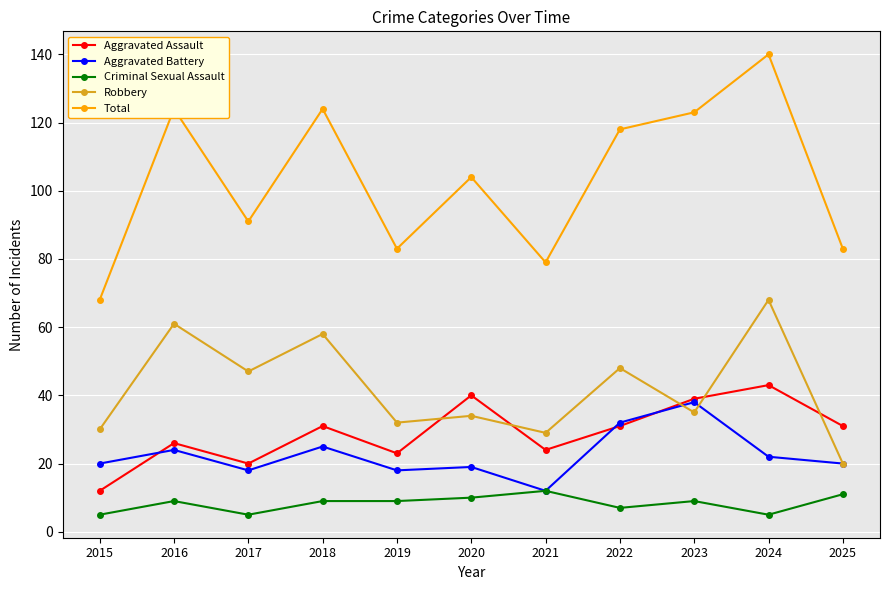

Reading left to right, extract all data points from this chart.

Aggravated Assault: 12	26	20	31	23	40	24	31	39	43	31
Aggravated Battery: 20	24	18	25	18	19	12	32	38	22	20
Criminal Sexual Assault: 5	9	5	9	9	10	12	7	9	5	11
Robbery: 30	61	47	58	32	34	29	48	35	68	20
Total: 68	124	91	124	83	104	79	118	123	140	83